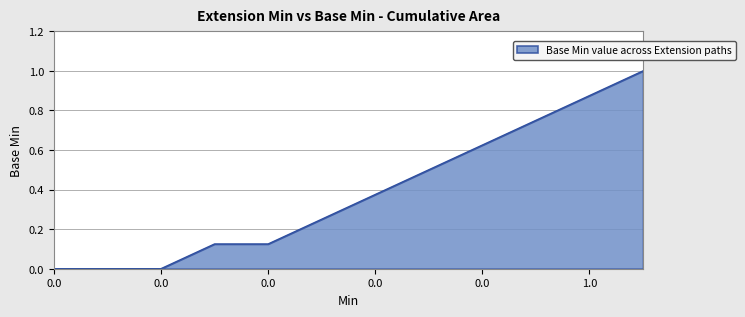

What is the difference between the maximum and minimum values?

1.0